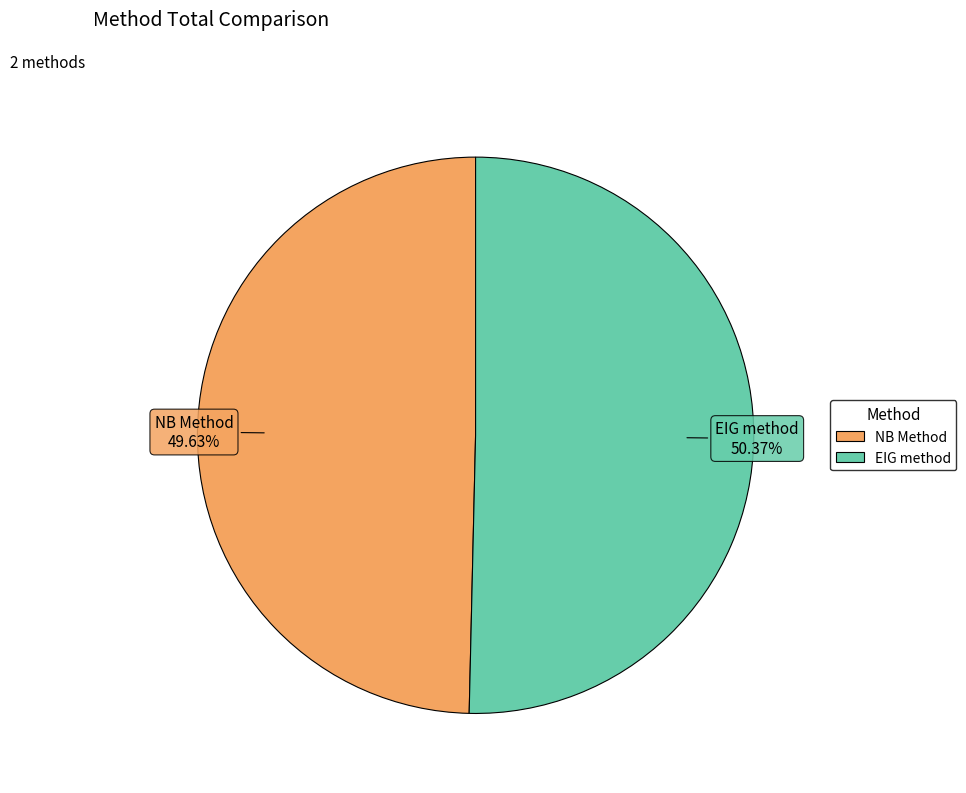

How many slices are in this pie chart?

2